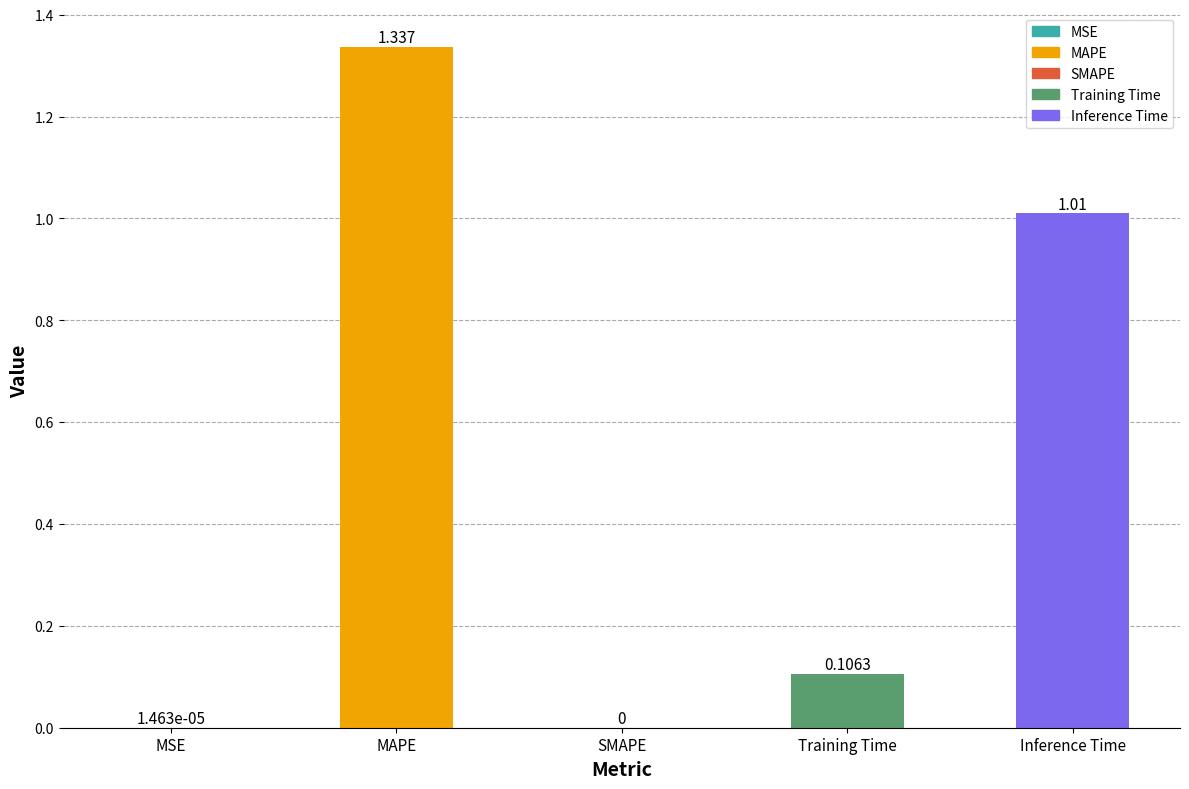

Which label corresponds to the largest value in the chart?

MAPE